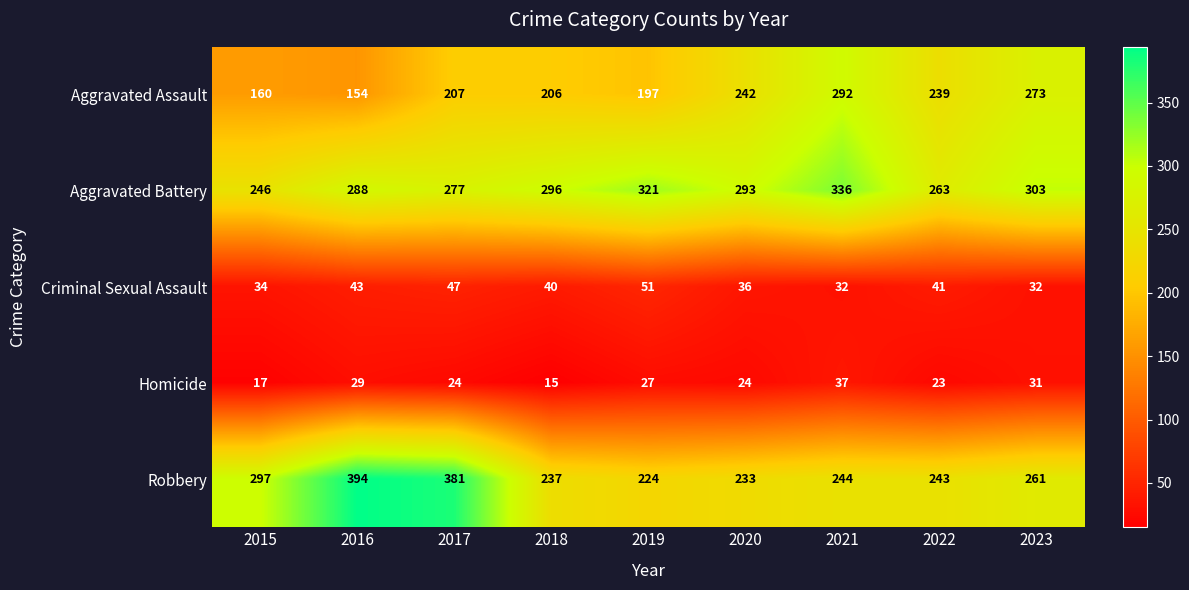

Which series has the largest range (max minus min)?

Robbery